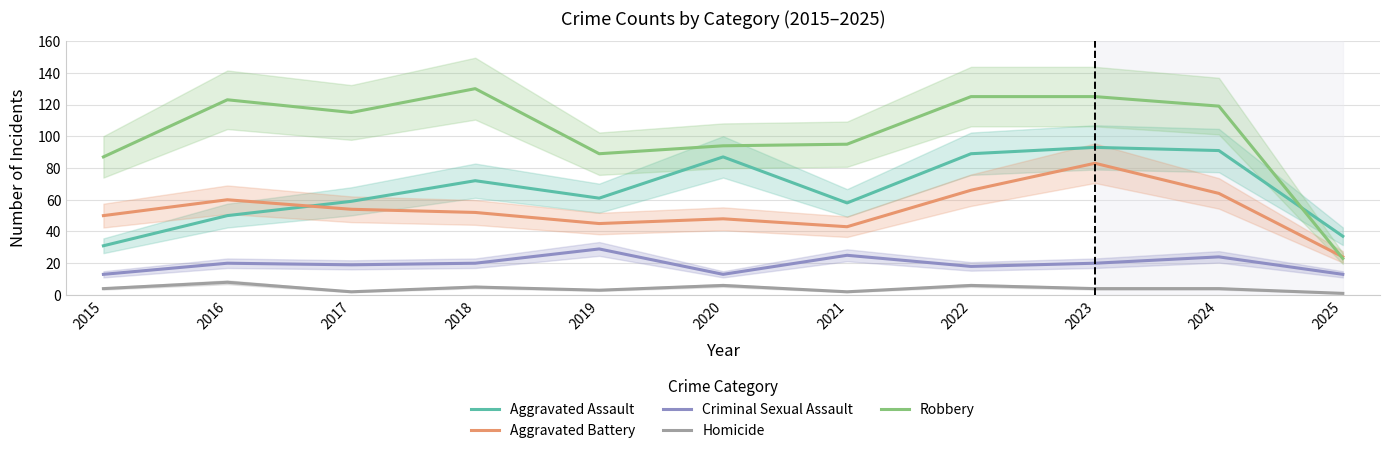

Which series has the largest total across all categories?

Robbery